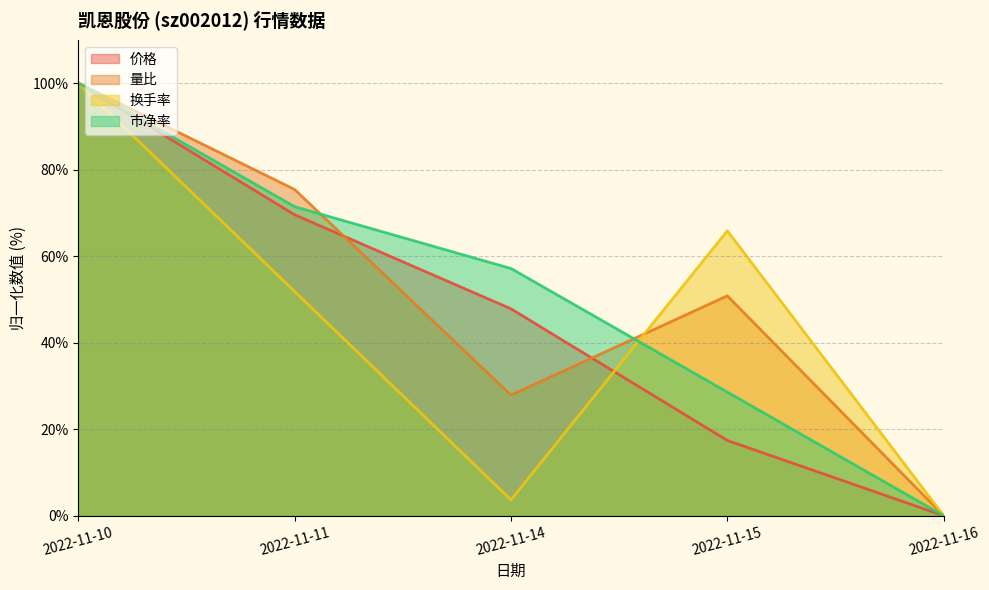

Which series changed the most between 2022-11-10 and 2022-11-15?

价格